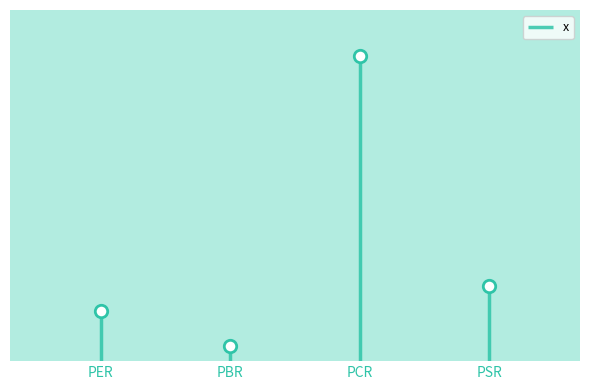

What is the change in value from PER to PBR?

-3.4